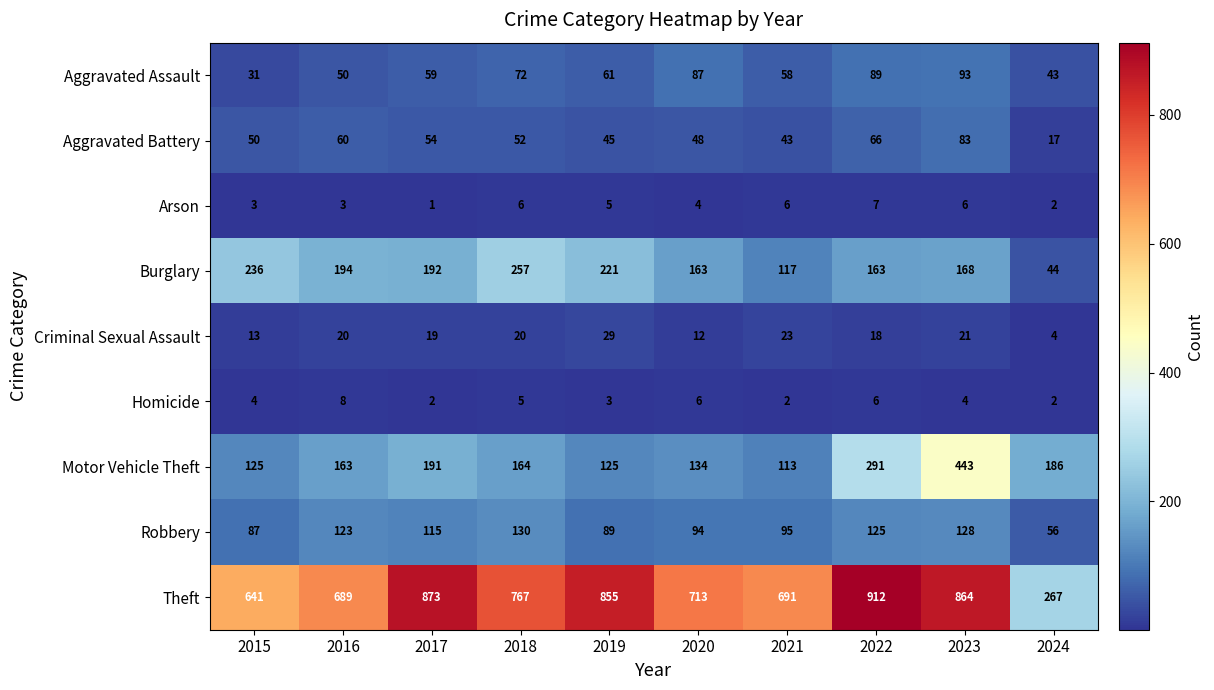

At which category does the chart reach its peak across all series?

2022